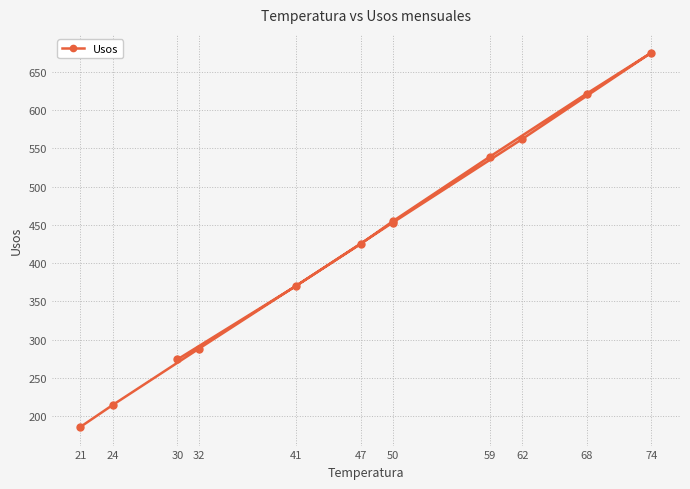

How many categories are shown in the chart?

12